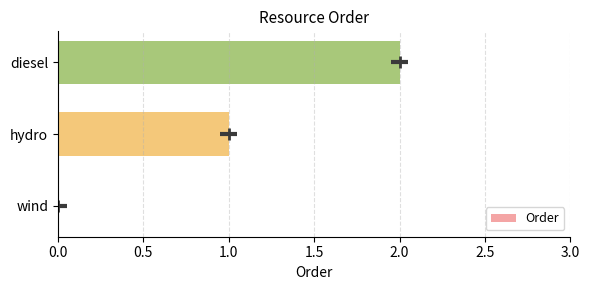

What is the sum of all values?

3